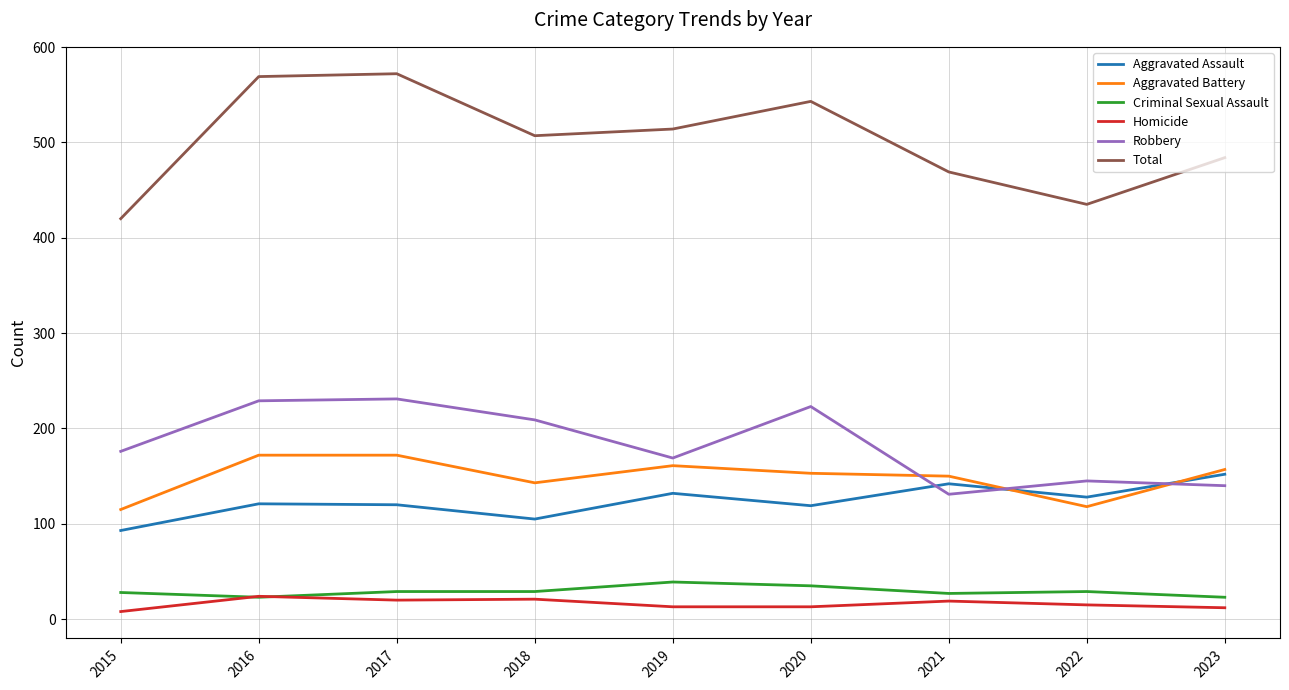

What is the spread (max minus min) of values at 2020?

530